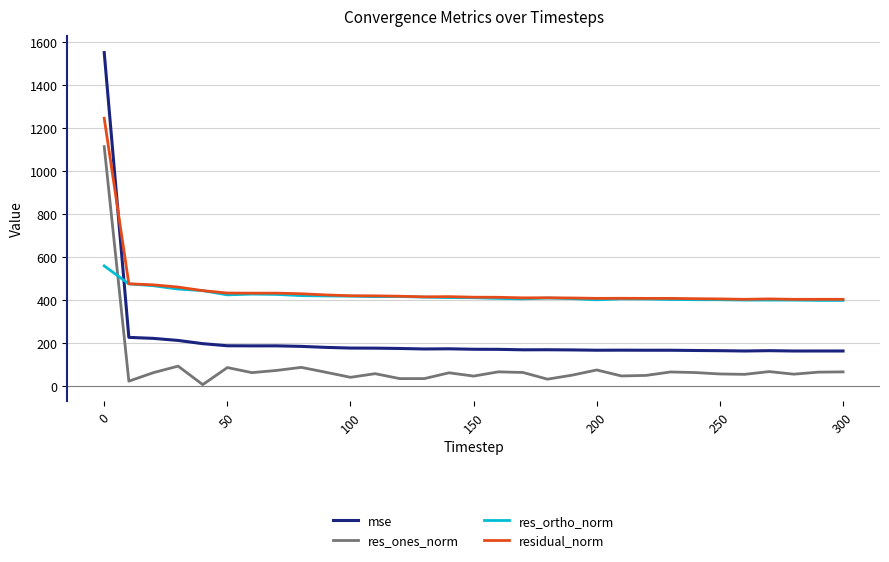

Which series has the largest range (max minus min)?

mse